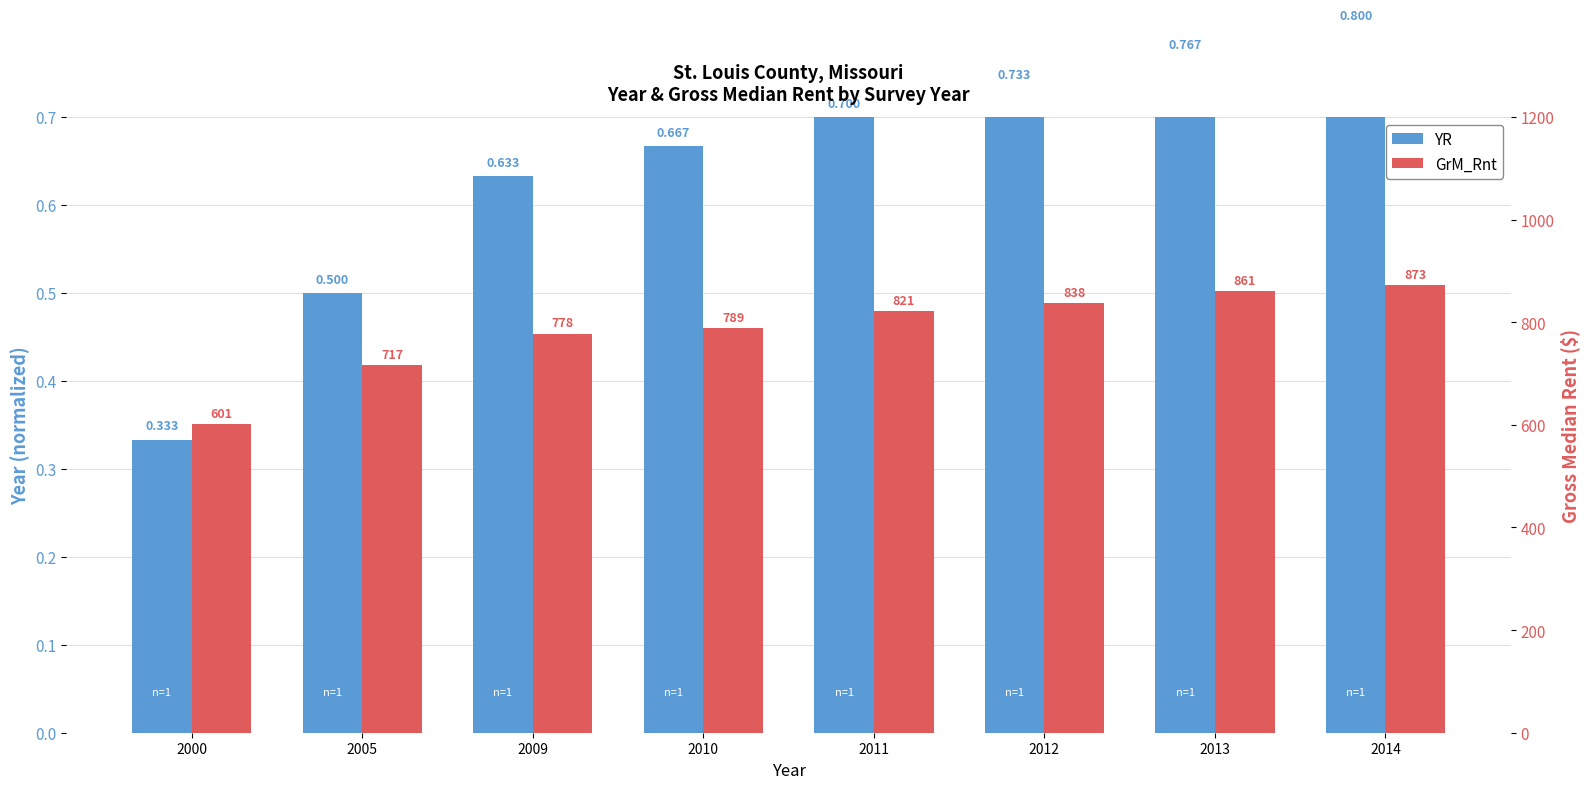

The value of GrM_Rnt at 2012 is 424.4. True or false?

False